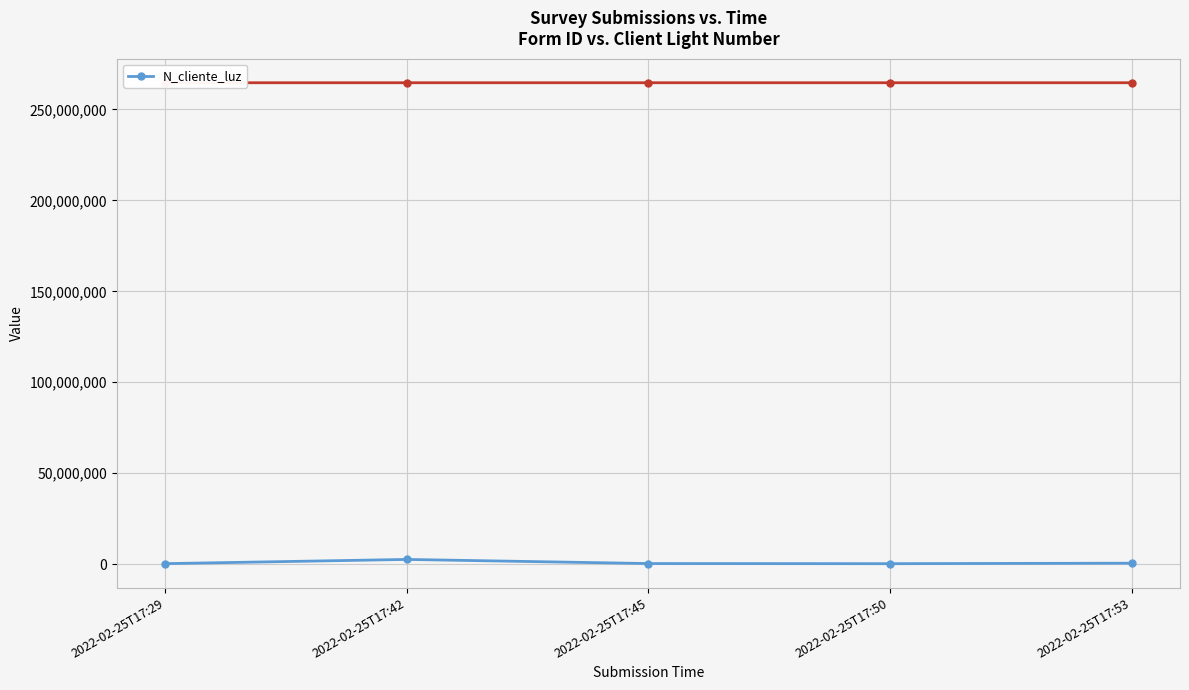

What is the change in value from 2022-02-25T17:42 to 2022-02-25T17:45?

-2261582